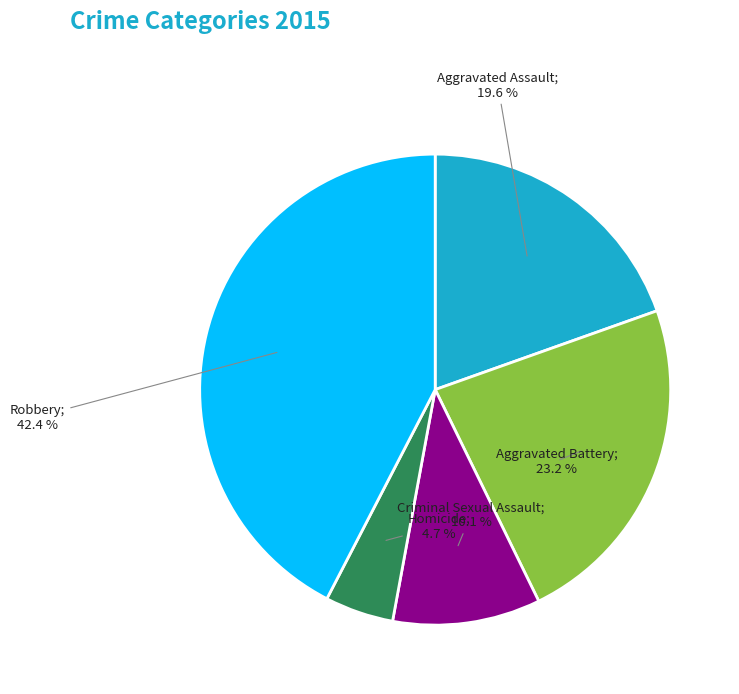

Does any single category account for the majority?

No